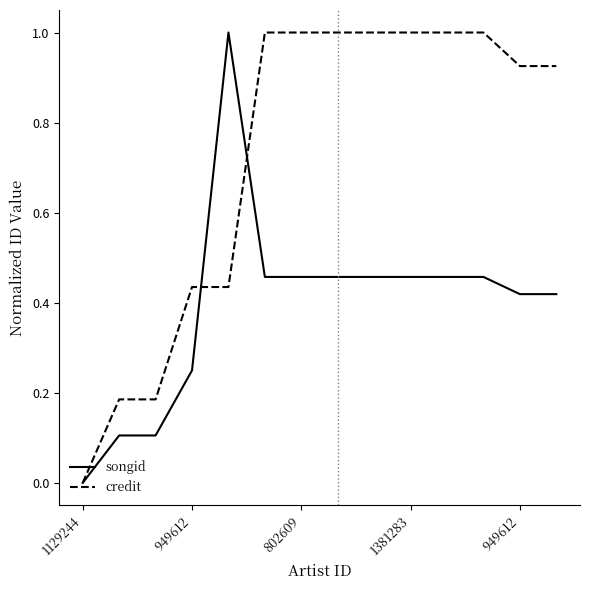

What is the maximum value shown in the chart?

1.0